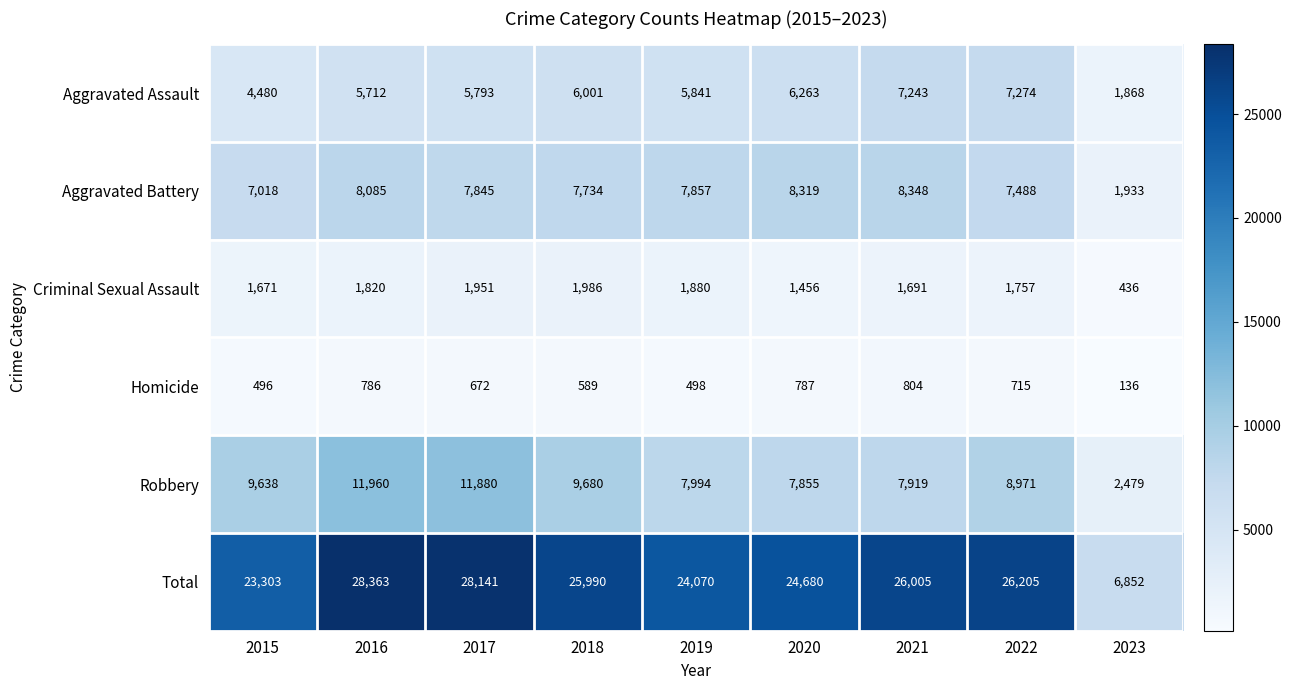

What is the average value of the Criminal Sexual Assault series?

1628